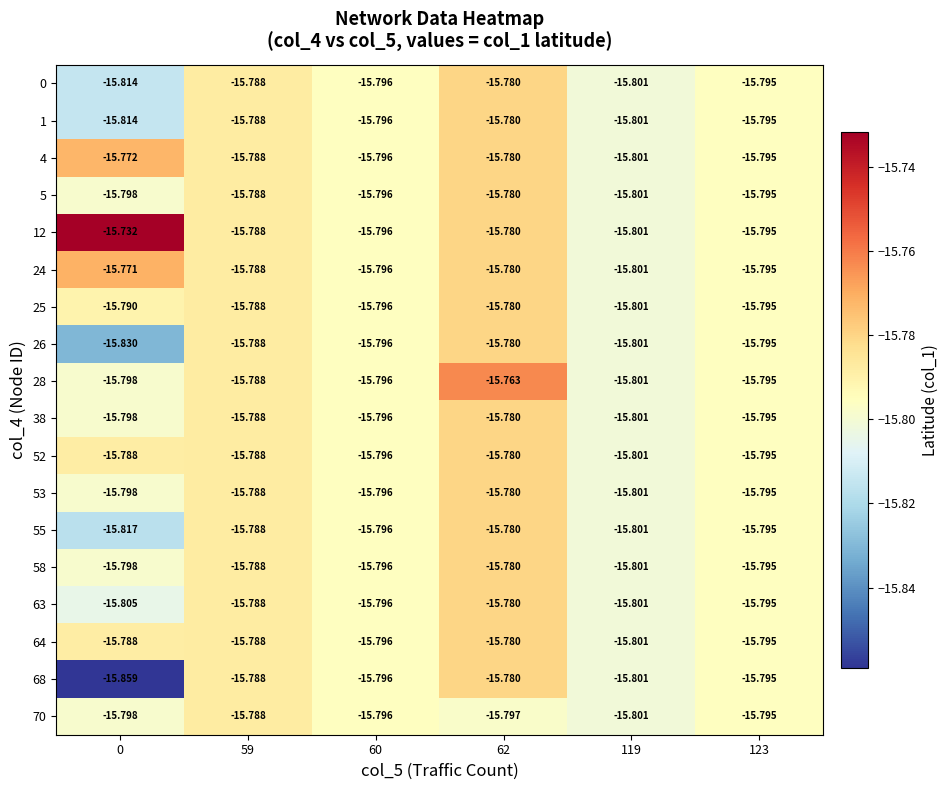

How many distinct data groups are displayed?

18